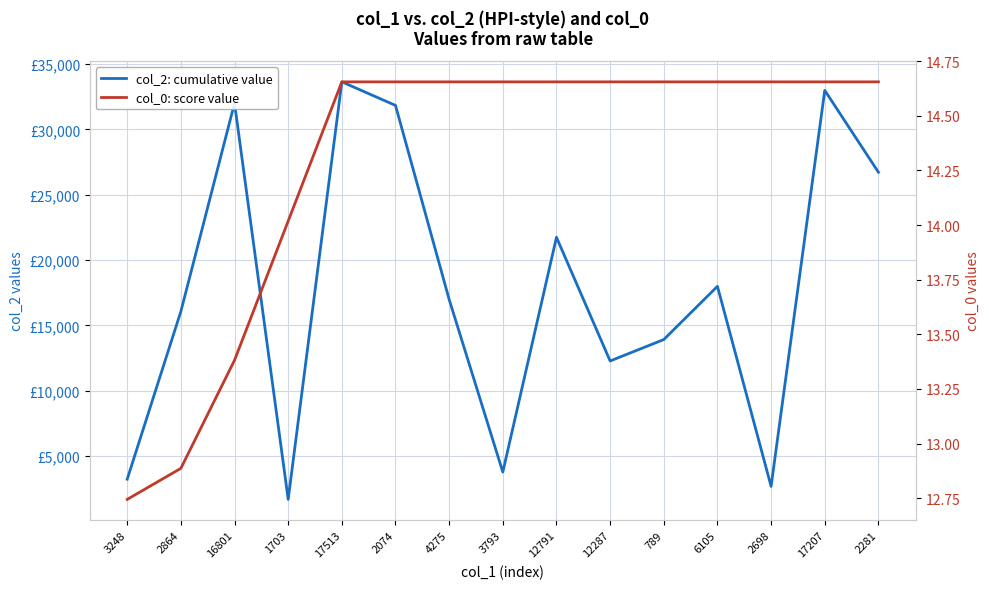

Which series changed the most between 3248 and 6105?

col_2: cumulative value